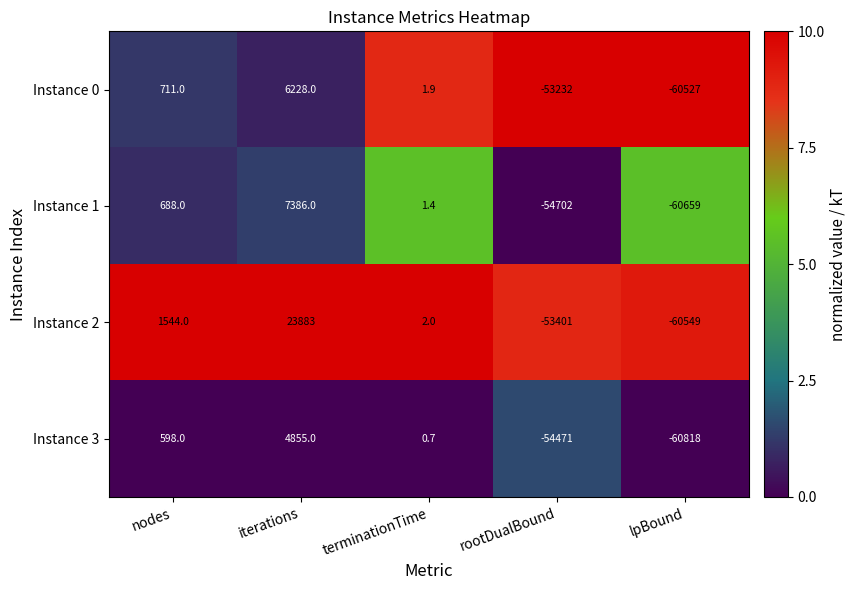

True or false: Instance 2 has a value of 2031.4 at nodes.

False